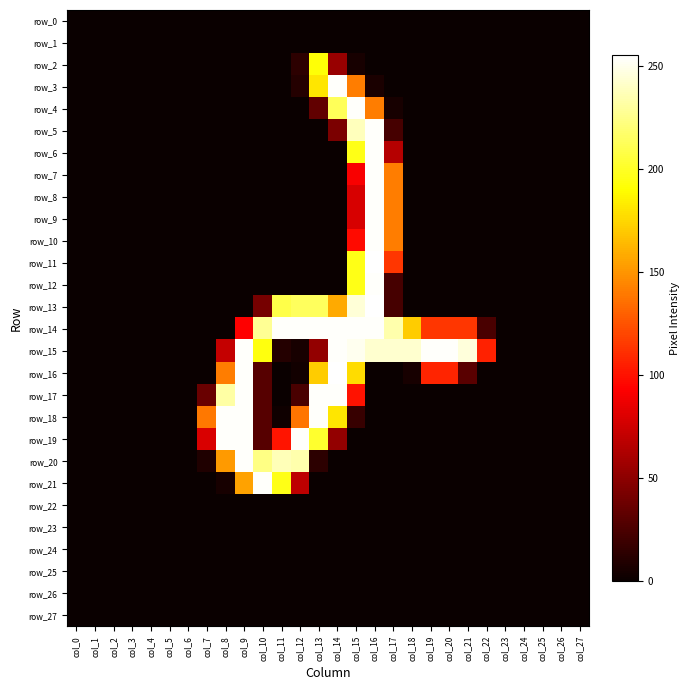

Which series has the widest spread of values?

row_11